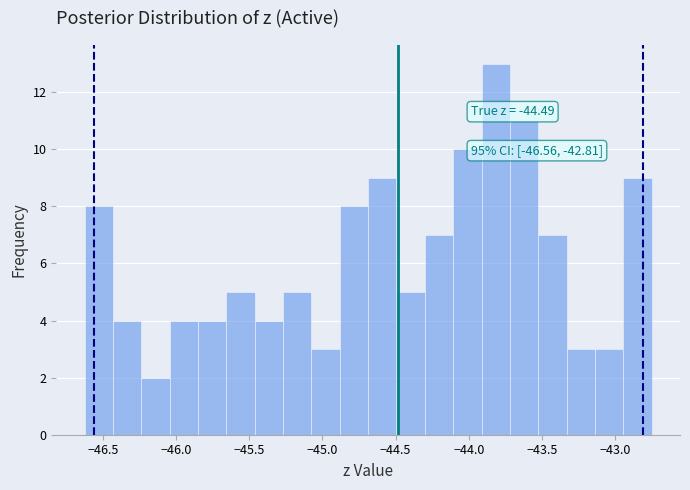

Read against the x-axis, roughly where is the centre of the tallest bar?

-43.80